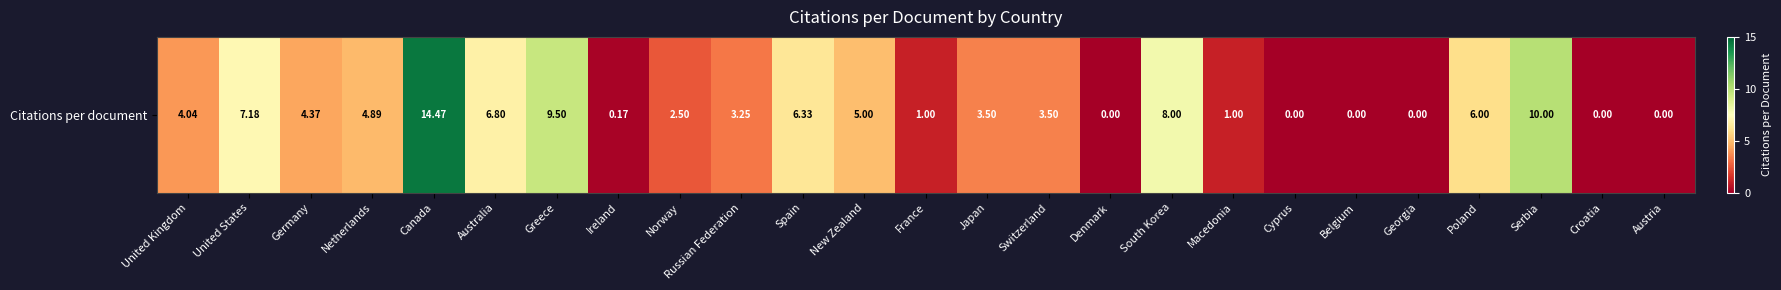

List the labels in order of value, smallest first.

Denmark, Cyprus, Belgium, Georgia, Croatia, Austria, Ireland, France, Macedonia, Norway, Russian Federation, Japan, Switzerland, United Kingdom, Germany, Netherlands, New Zealand, Poland, Spain, Australia, United States, South Korea, Greece, Serbia, Canada